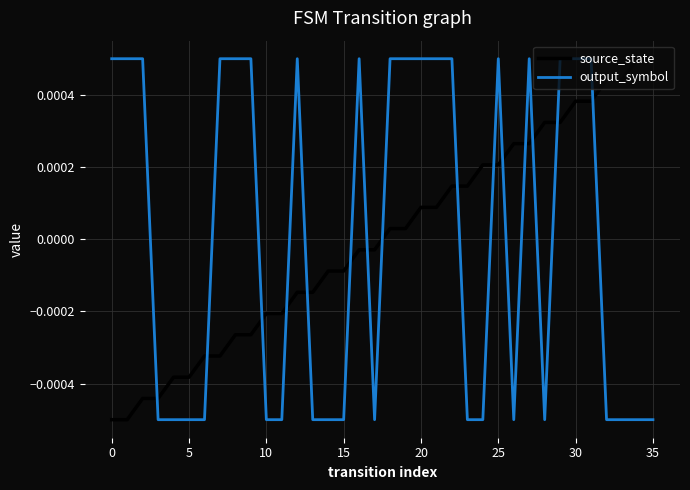

True or false: output_symbol and source_state cross at least once.

True